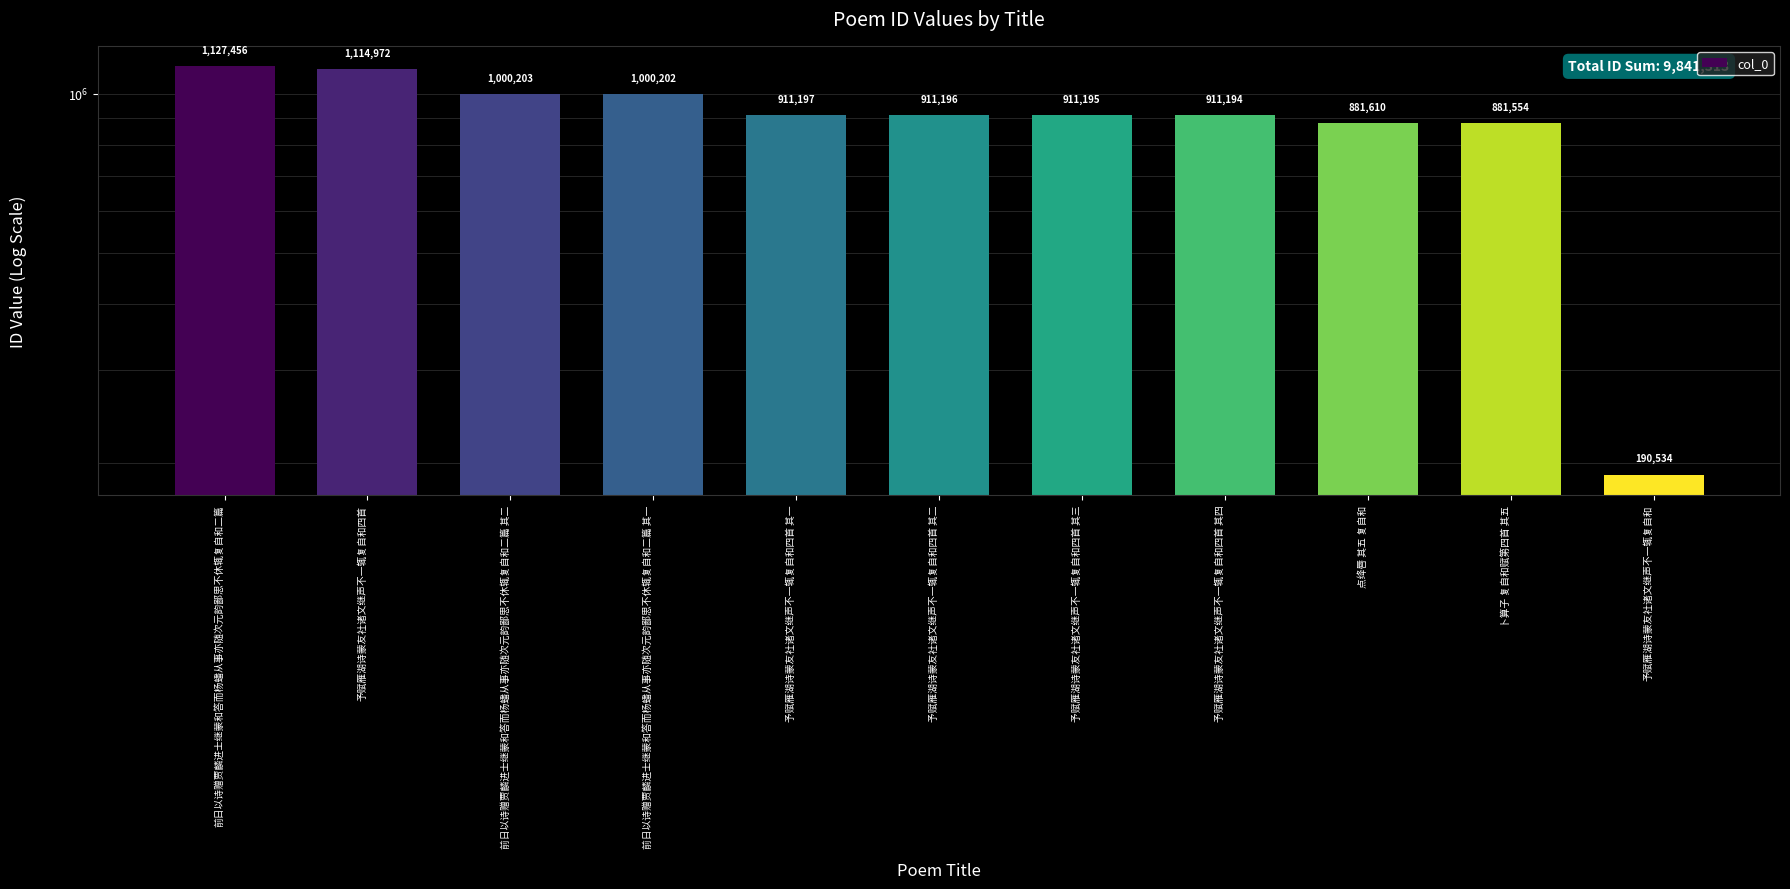

What is the smallest value displayed?

190534